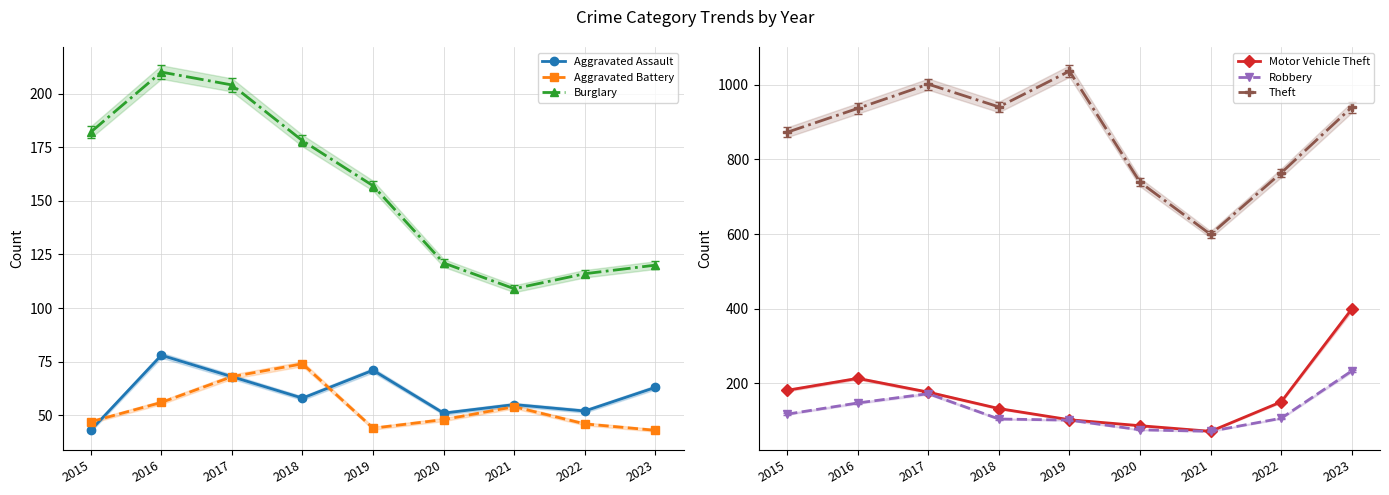

How many values in the Aggravated Battery series are below 48?

4